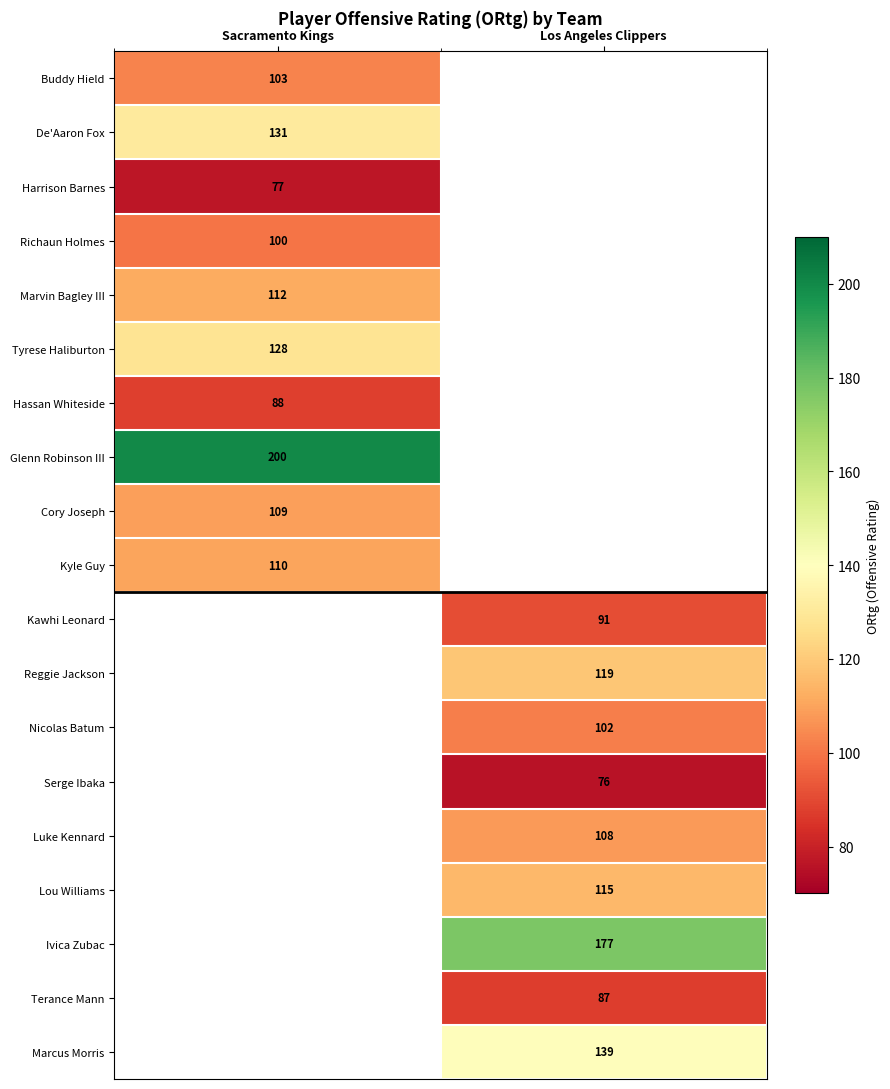

What is the difference between the highest and lowest values at Sacramento Kings?

123.0